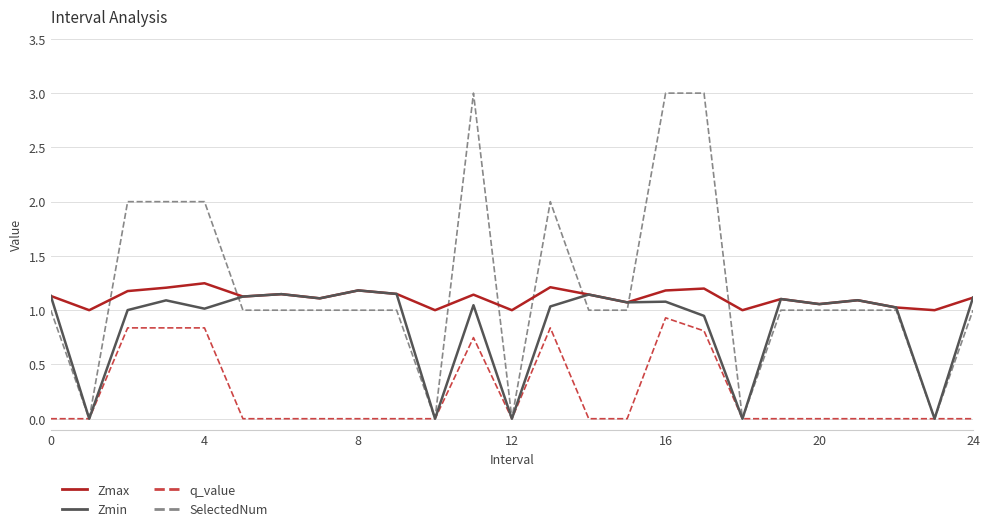

True or false: q_value and Zmax intersect in this chart.

False